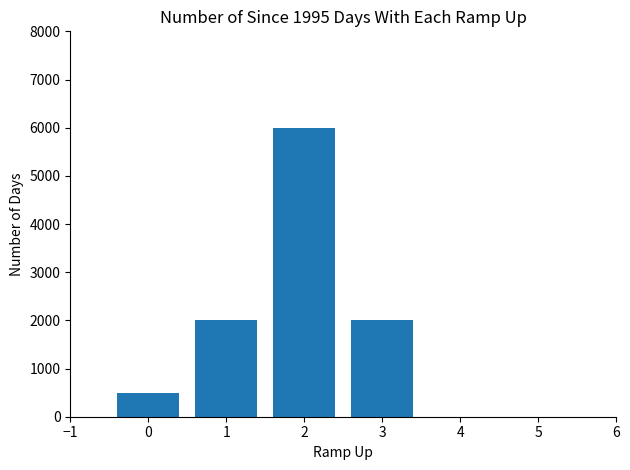

How many data points are less than 2000?

1